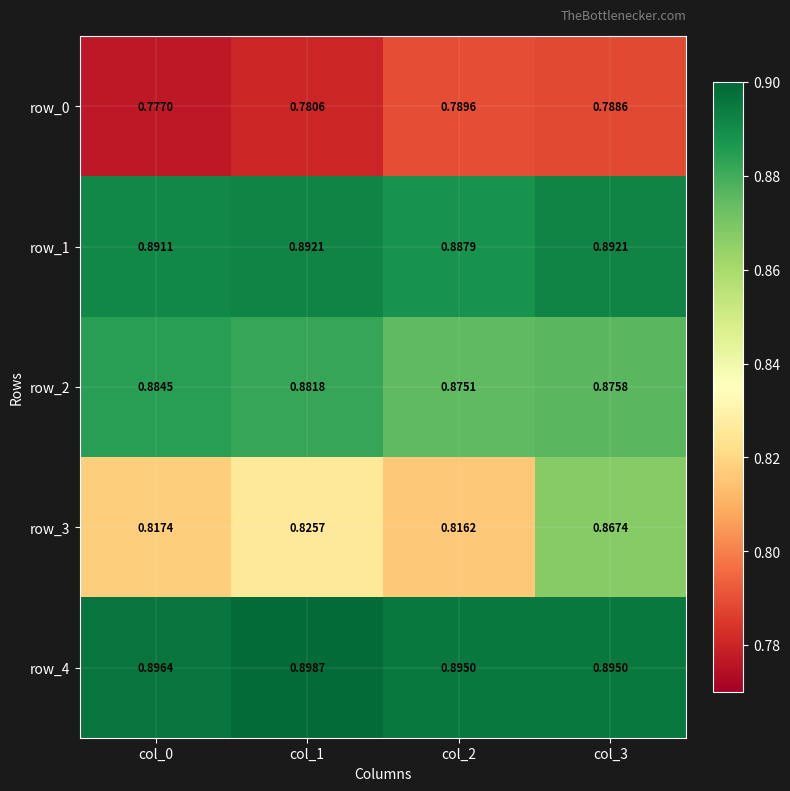

Is the value of row_0 at col_1 greater than the value of row_1 at col_1?

No